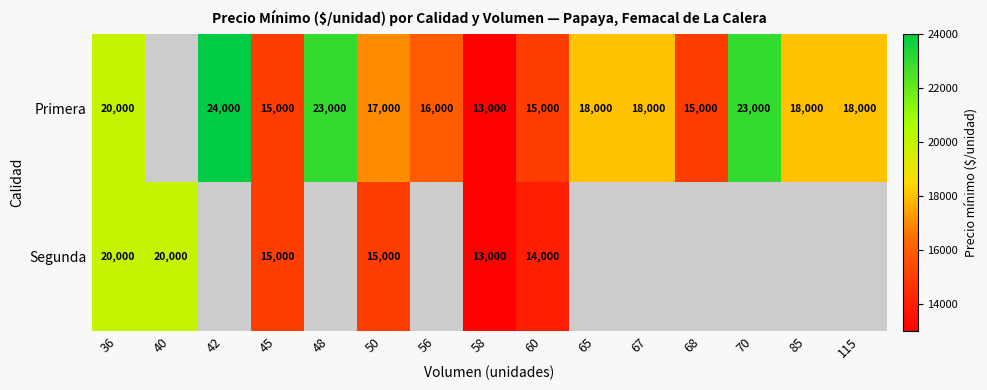

Is it true that Primera equals 41354 at 48?

False